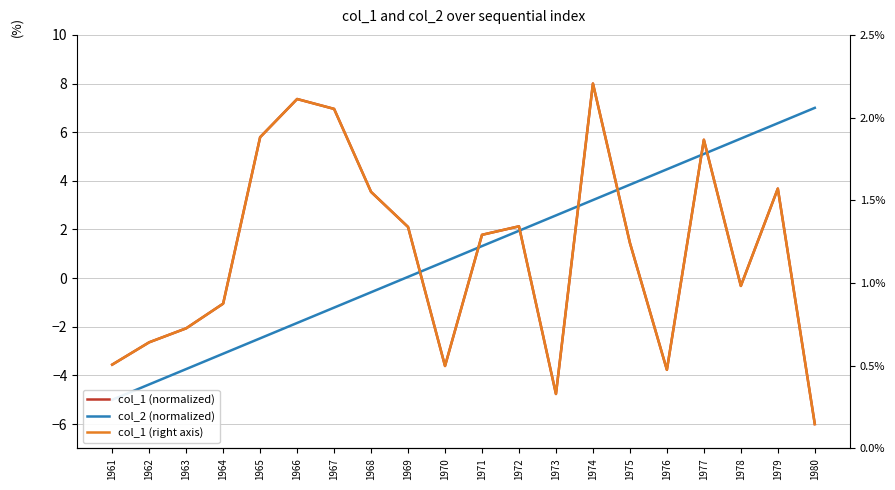

Which series changed the most between 1965 and 1969?

col_1 (normalized)